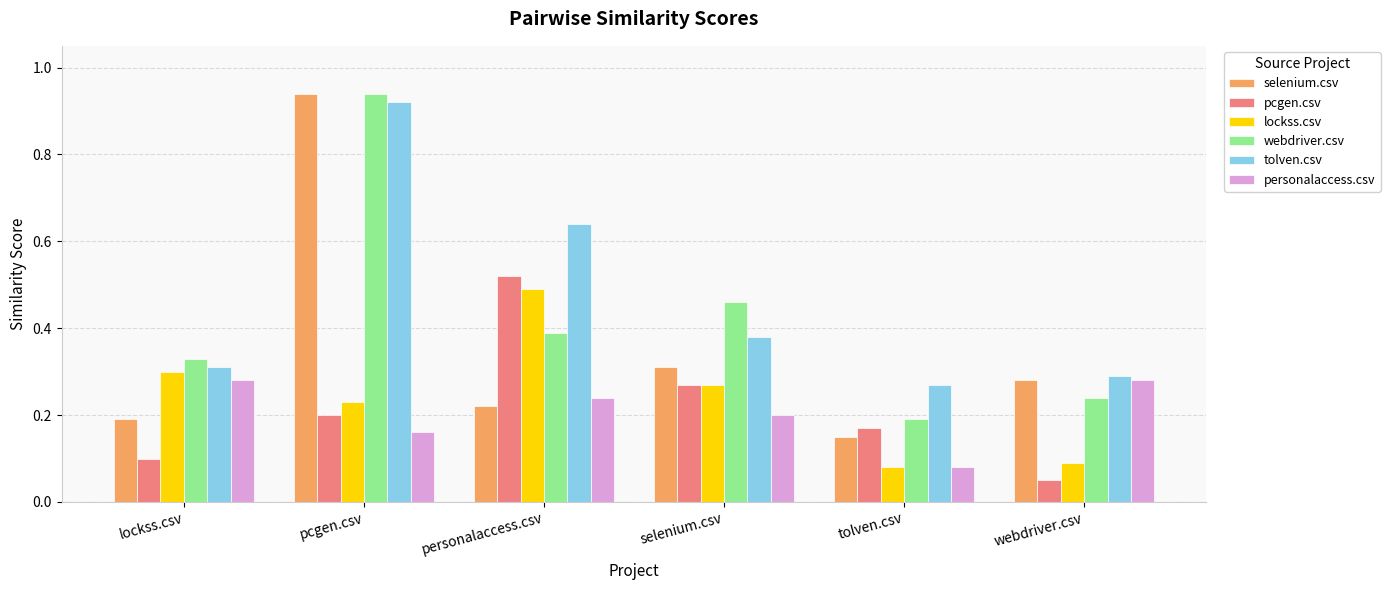

The value of webdriver.csv at personalaccess.csv is 0.4. True or false?

True